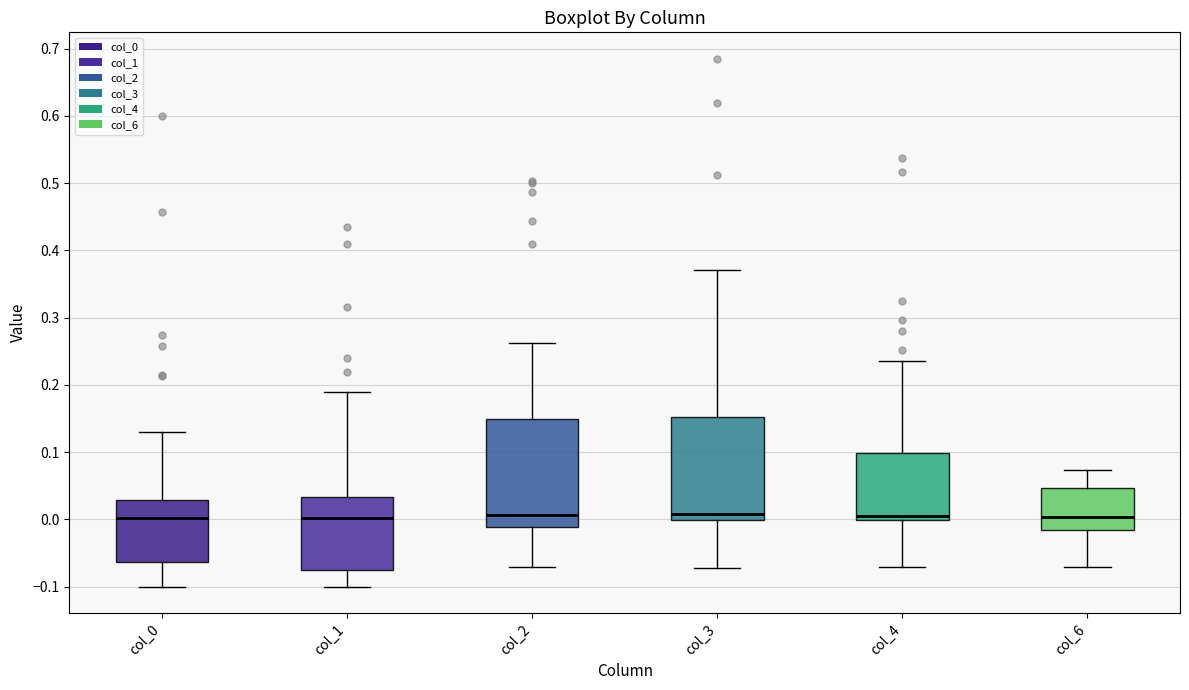

Reading left to right, transcribe this box plot: for each box, give where its median line is, the range the box spans, and where its two whiskers end, as read against the y-axis. The values are not printed on the chart, so give them approximately, as read against the axis.

col_0: median 0.00, box -0.06 to 0.03, whiskers -0.10 to 0.13
col_1: median 0.00, box -0.08 to 0.03, whiskers -0.10 to 0.19
col_2: median 0.01, box -0.01 to 0.15, whiskers -0.07 to 0.26
col_3: median 0.01, box 0.00 to 0.15, whiskers -0.07 to 0.37
col_4: median 0.01, box 0.00 to 0.10, whiskers -0.07 to 0.24
col_6: median 0.00, box -0.02 to 0.05, whiskers -0.07 to 0.07